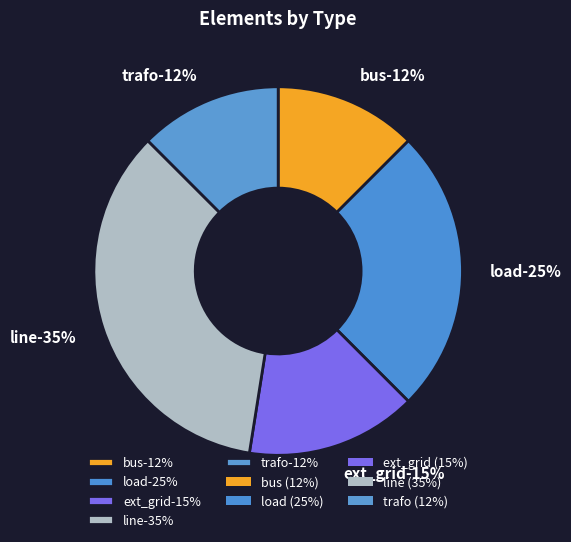

Rank the categories by value from highest to lowest.

line, load, ext_grid, bus, trafo